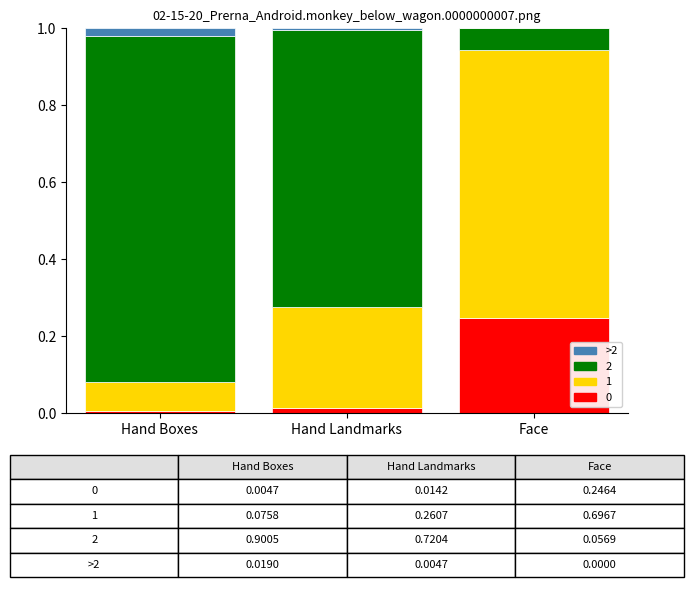

What is the total value across all series at Face?

1.0